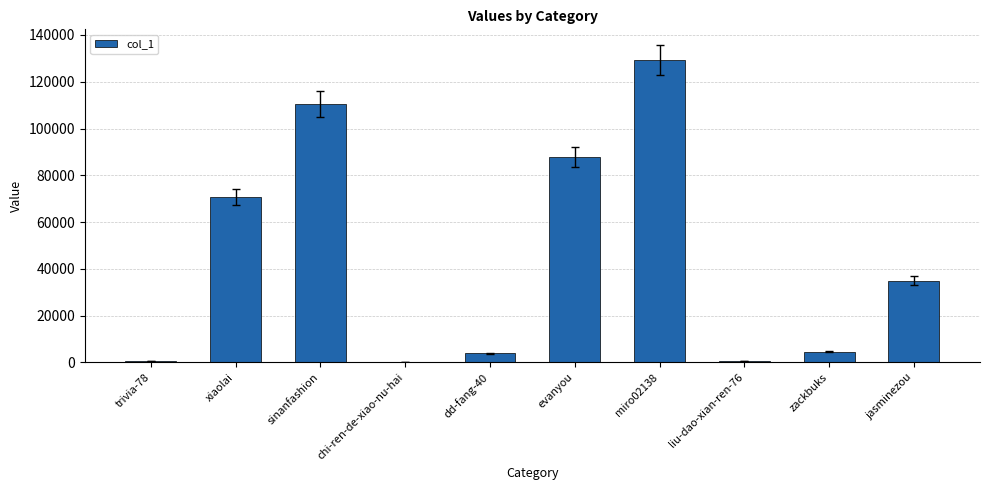

True or false: the data shows 18754 at xiaolai.

False